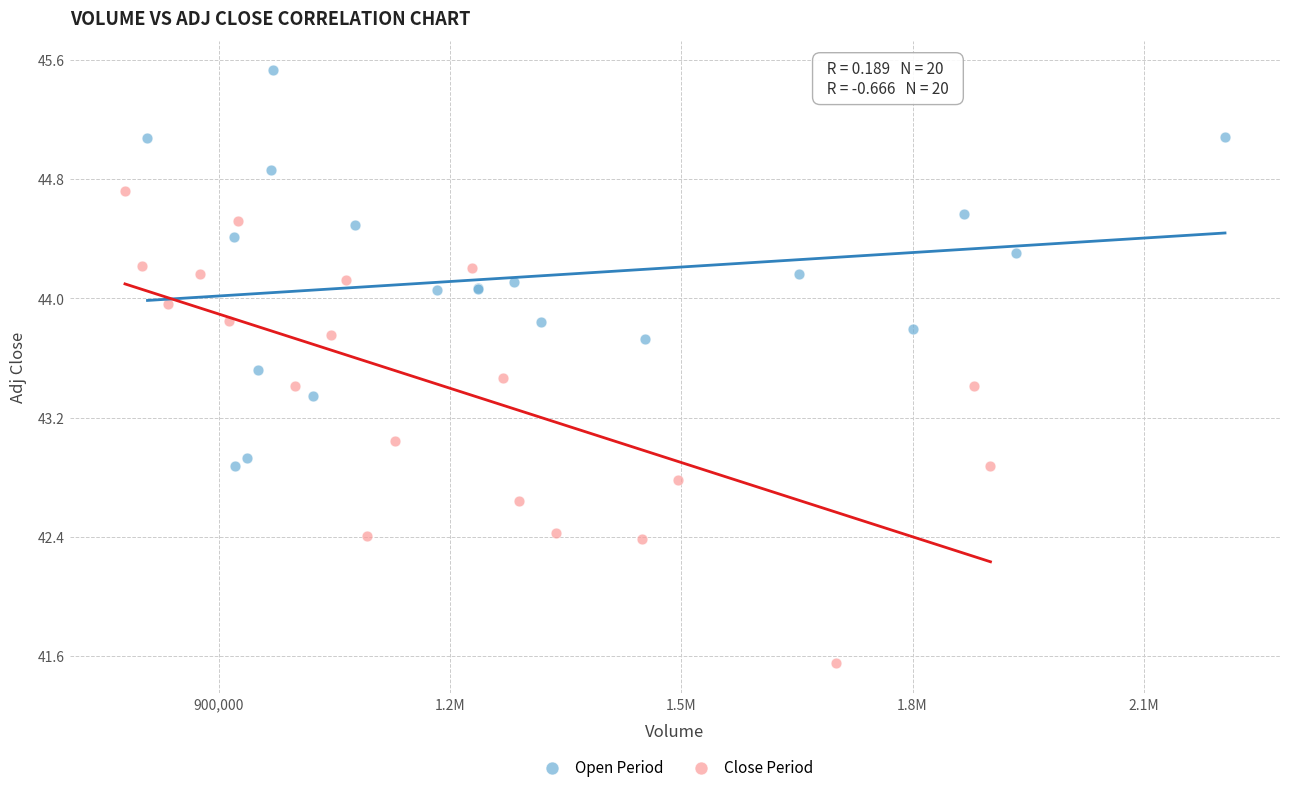

Which series has the widest spread of Y values?

Close Period